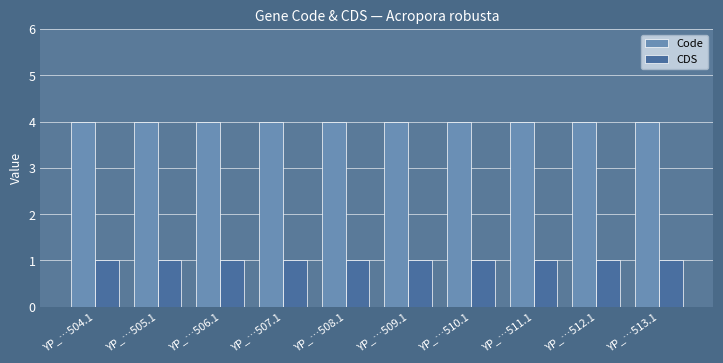

What is the spread (max minus min) of values at YP_…504.1?

3